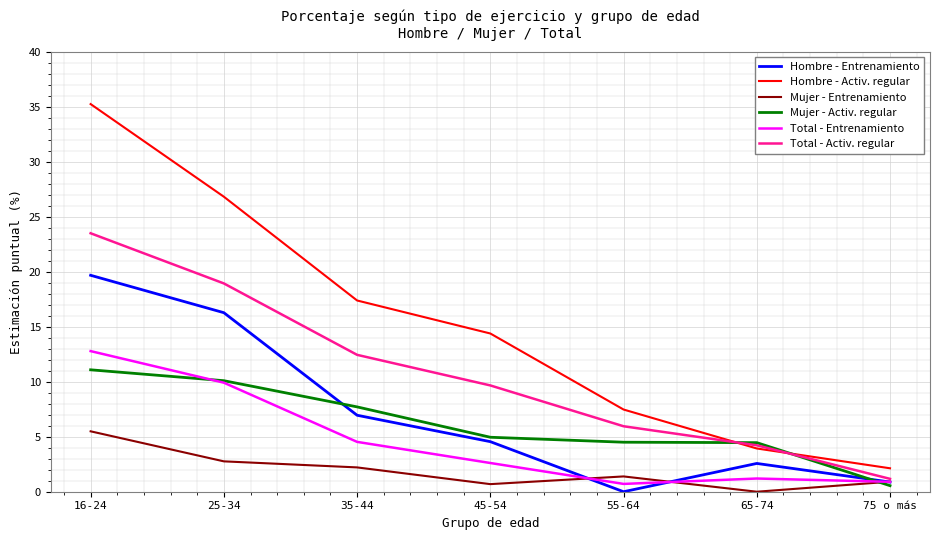

How many lines are shown in the chart?

6